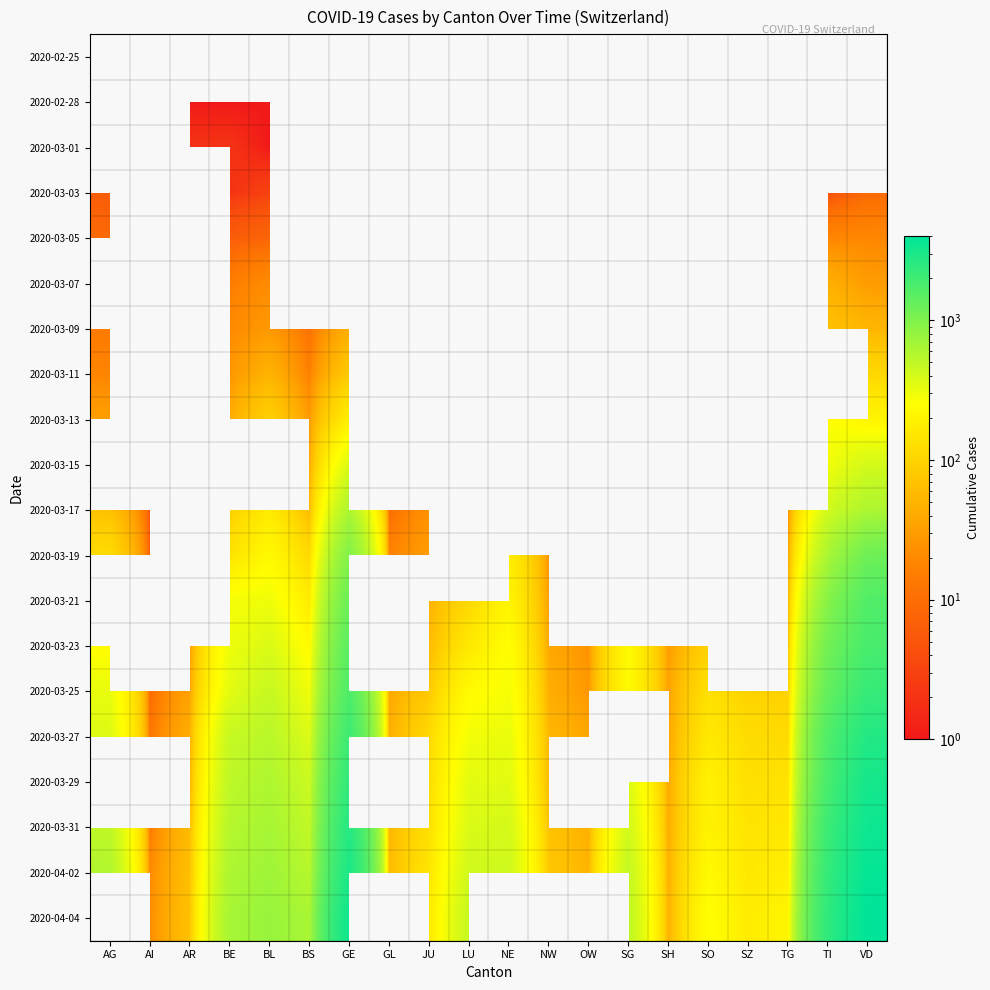

Which category has the highest value in the 2020-03-11 series?

VD